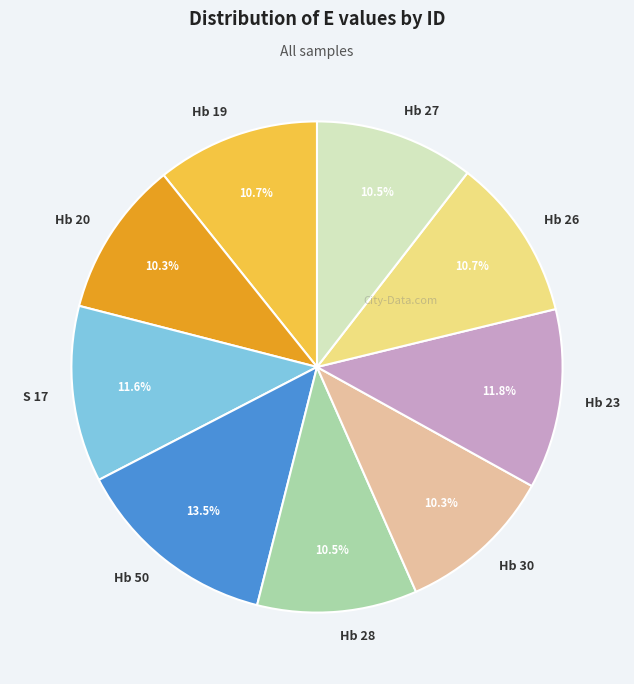

To the nearest percent, what is the combined percentage of Hb 23 and Hb 28?

22%